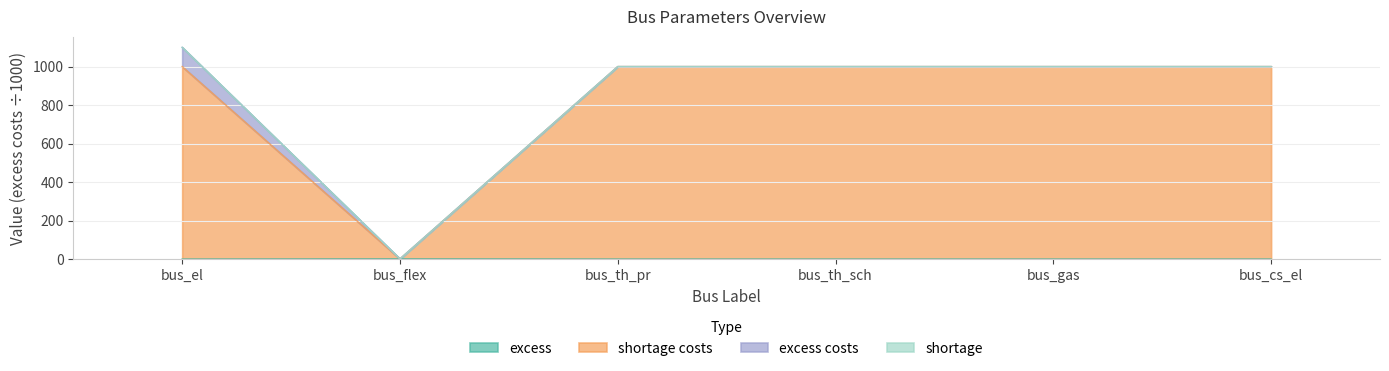

Where is the first local minimum for shortage costs?

bus_flex